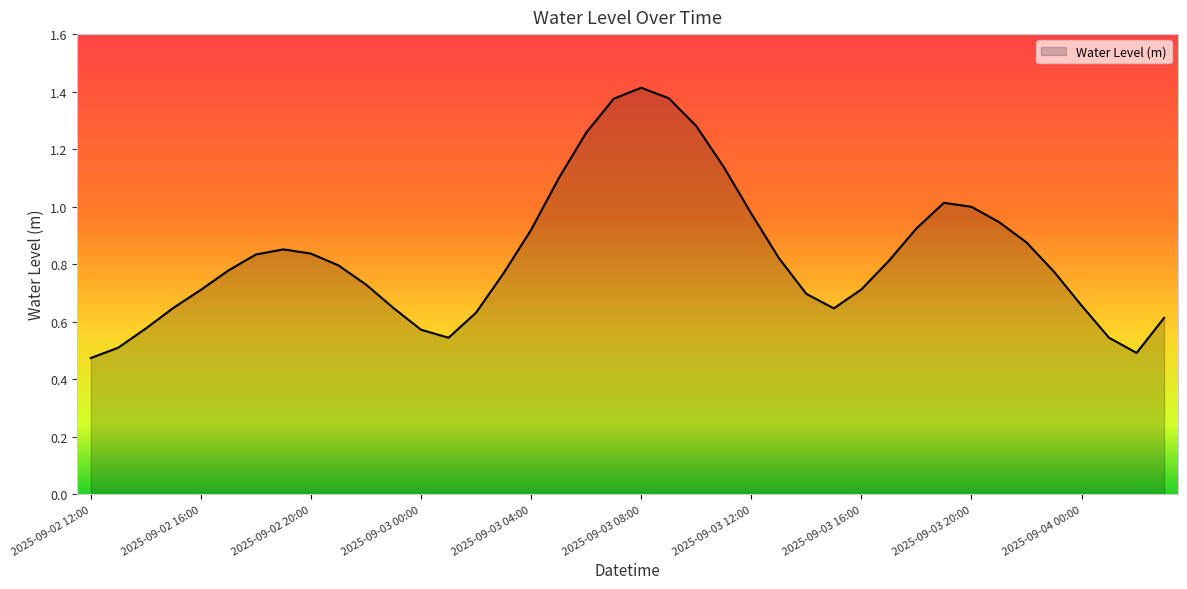

What is the value of the 28th point from the left?

0.6